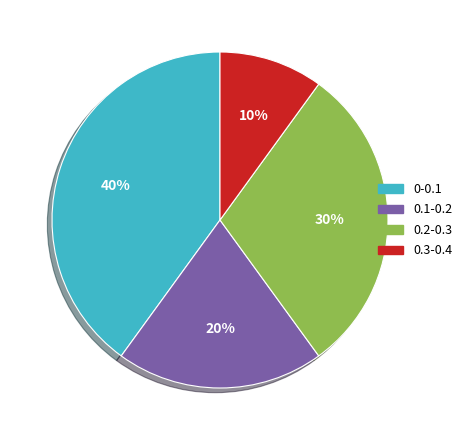

Is there any slice that represents more than half of the pie?

No